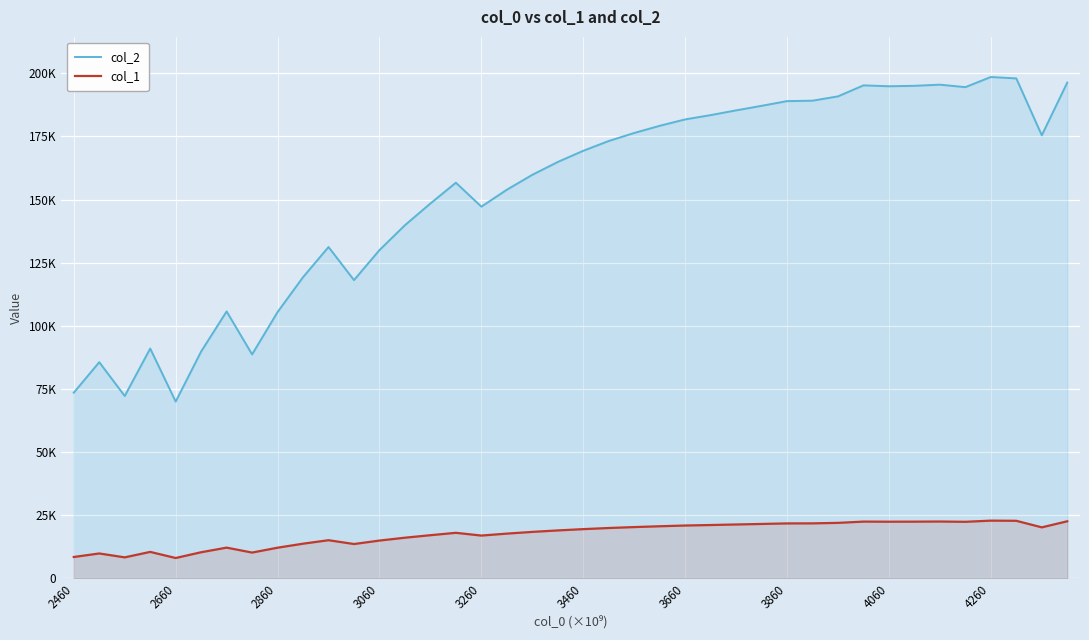

What are all the series names shown in the legend?

col_2, col_1